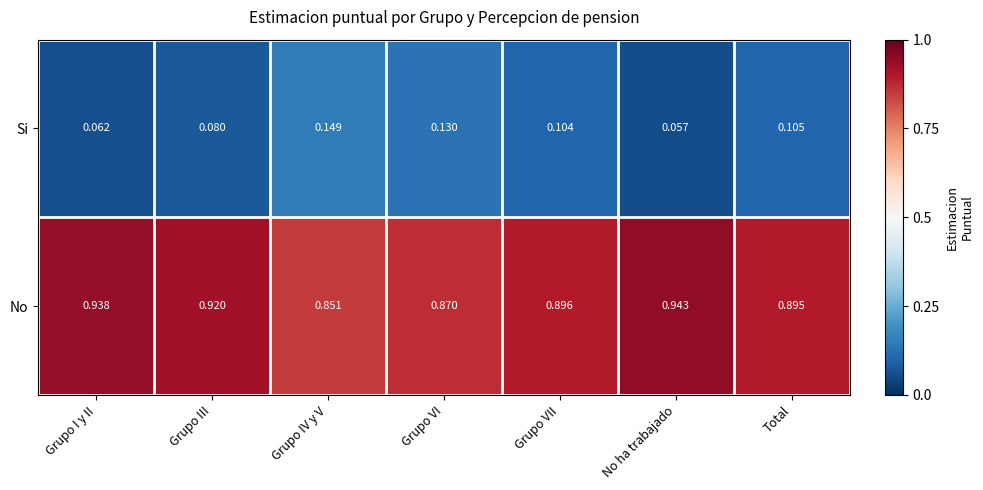

Rank the series by their average value, from lowest to highest.

Si, No